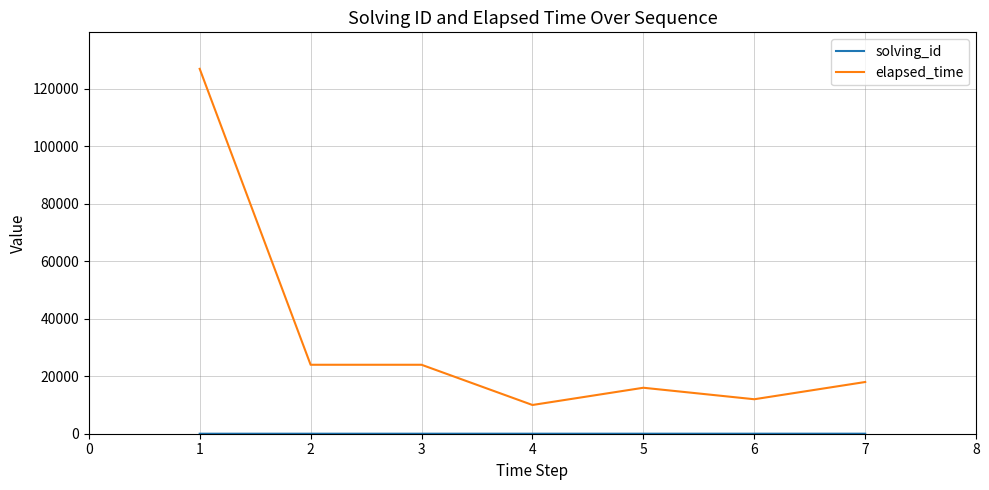

The value of elapsed_time at 1 is 178884. True or false?

False